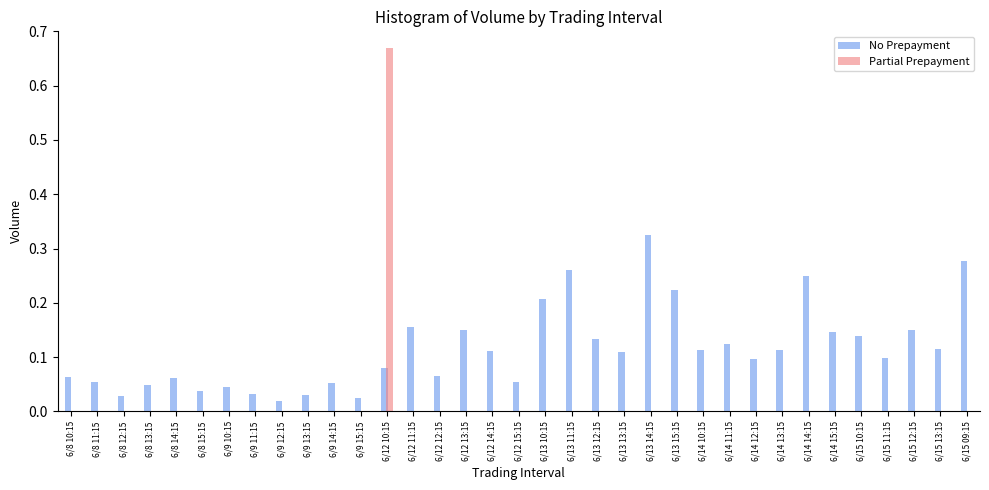

Are the bars grouped side by side (vs. stacked)?

Yes